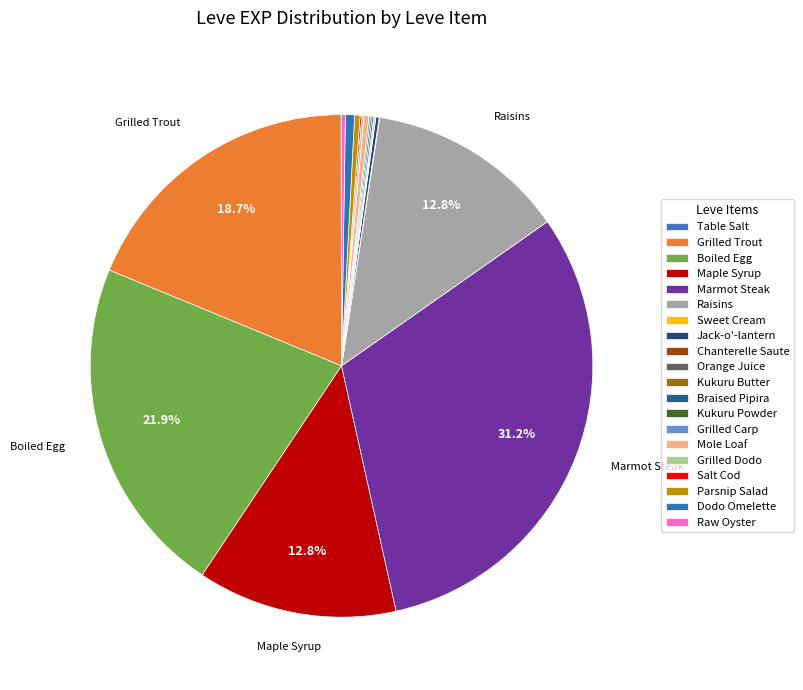

Does Kukuru Powder represent more than half of the total?

No